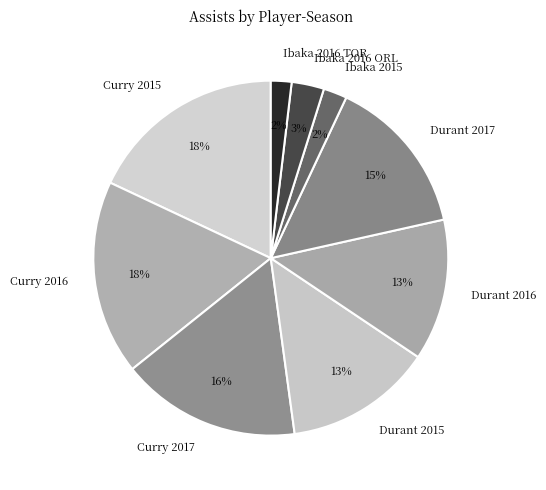

To the nearest percent, what is the difference between the Durant 2017 and Ibaka 2016 ORL slice percentages?

12%